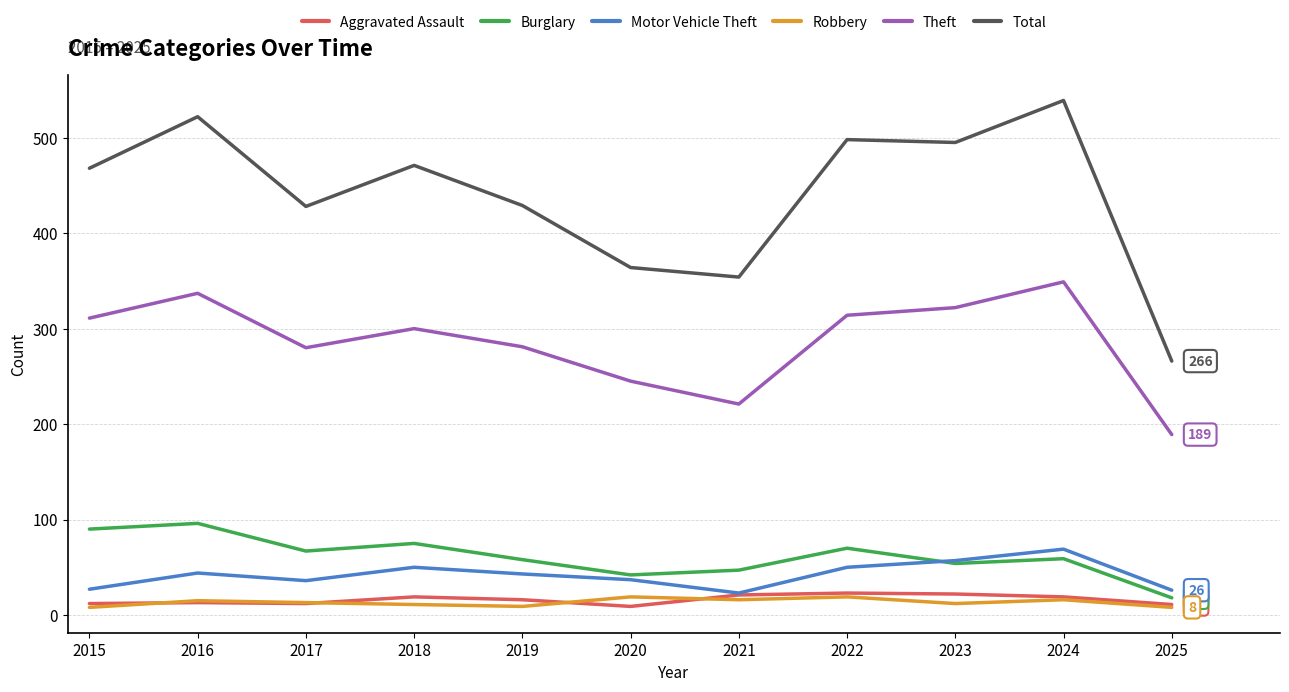

Which series has the largest total across all categories?

Total